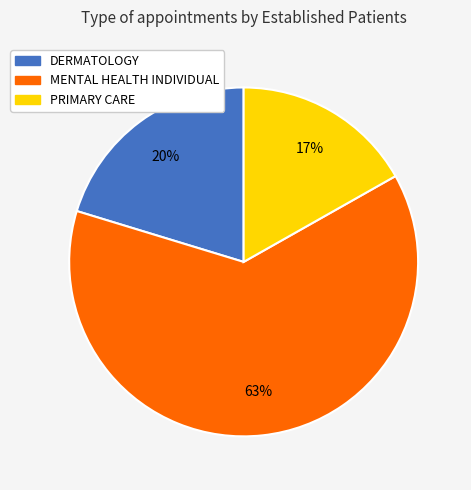

What percentage is the DERMATOLOGY slice, to the nearest percent?

20%